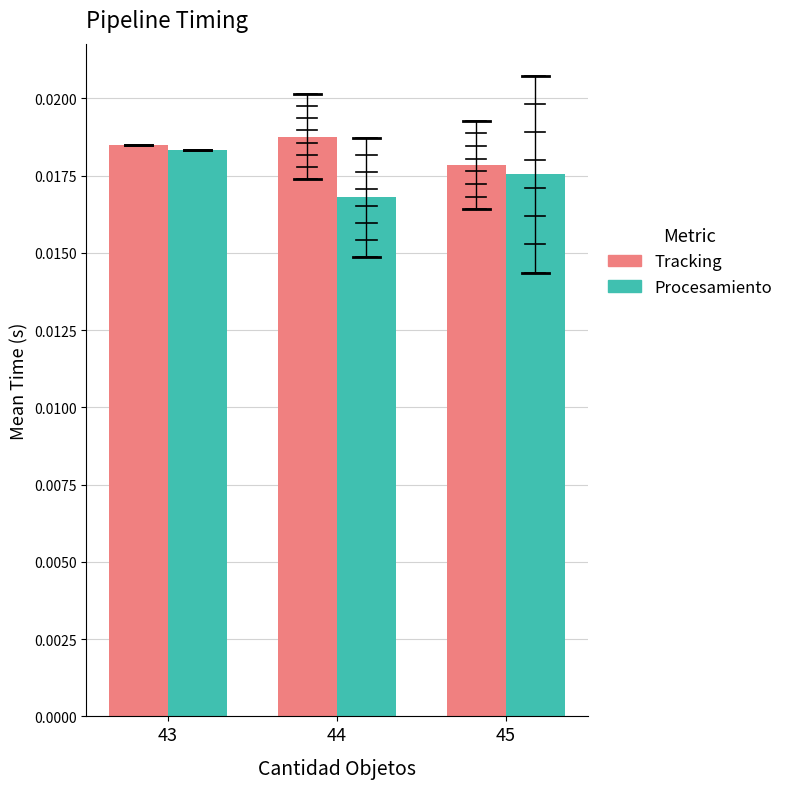

What is the sum of all Procesamiento values?

0.1